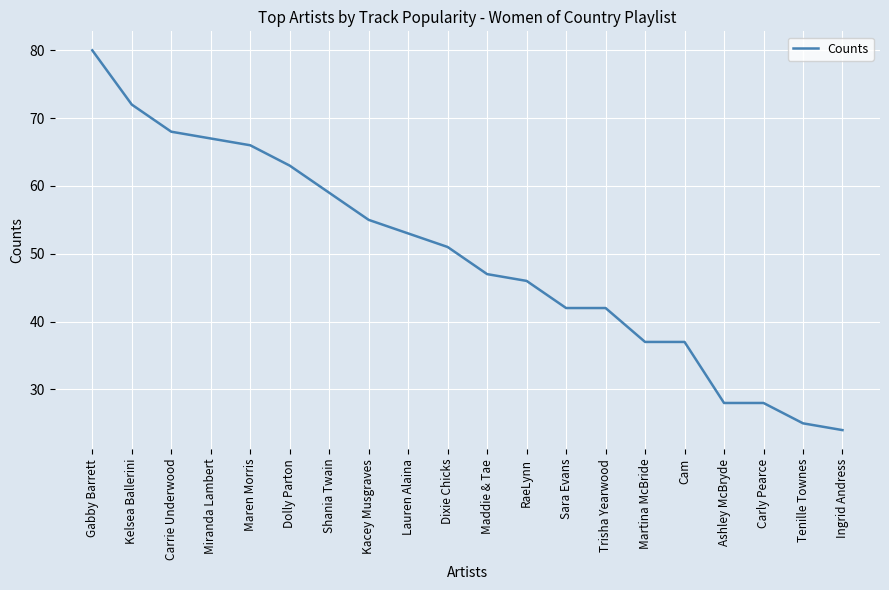

What is the smallest value displayed?

24